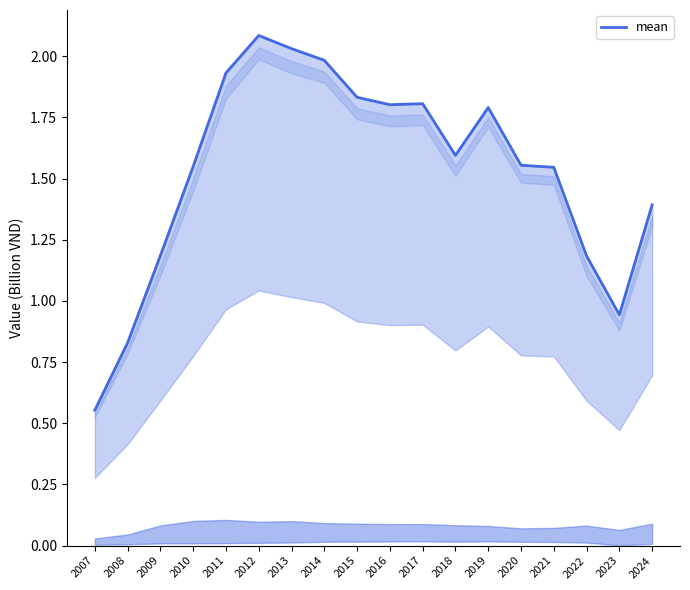

What is the average value?

1.5